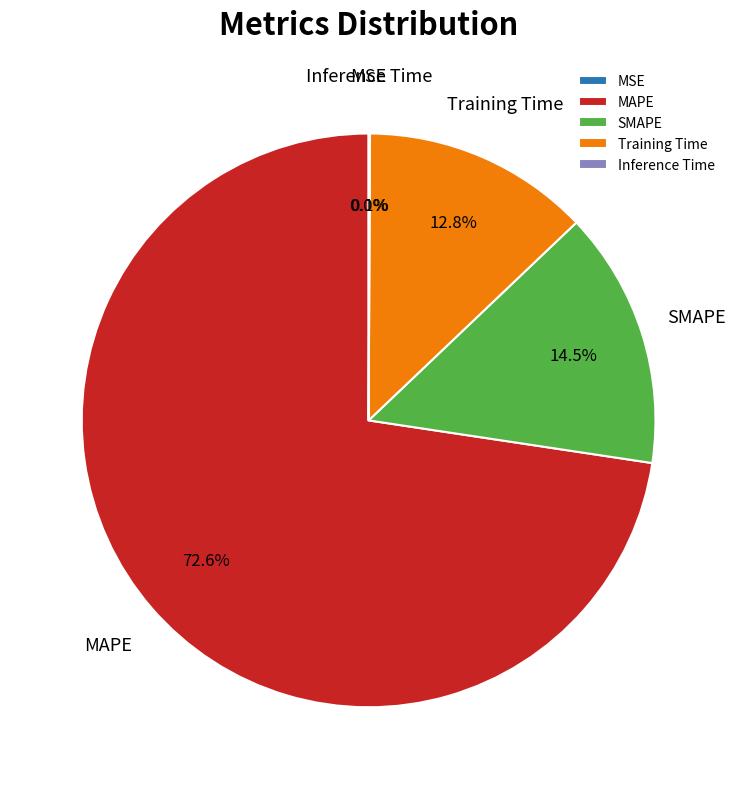

How much of the chart is everything except MAPE?

27.4%